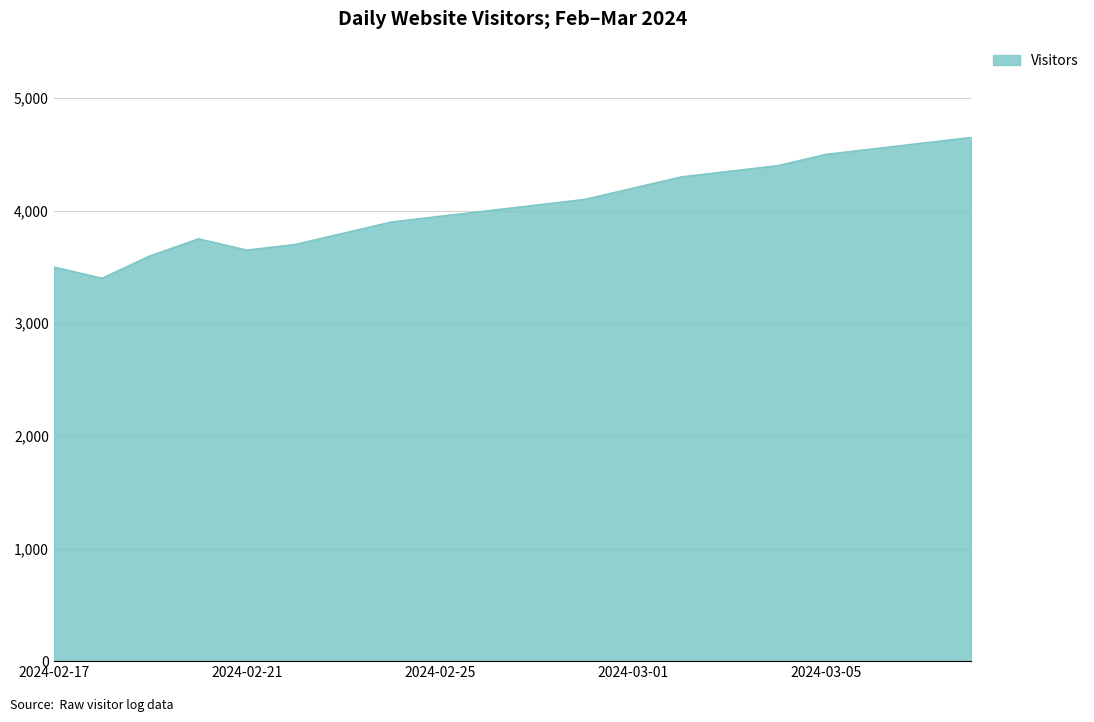

Reading left to right, extract all data points from this chart.

3500	3400	3600	3750	3650	3700	3800	3900	3950	4000	4050	4100	4200	4300	4350	4400	4500	4550	4600	4650